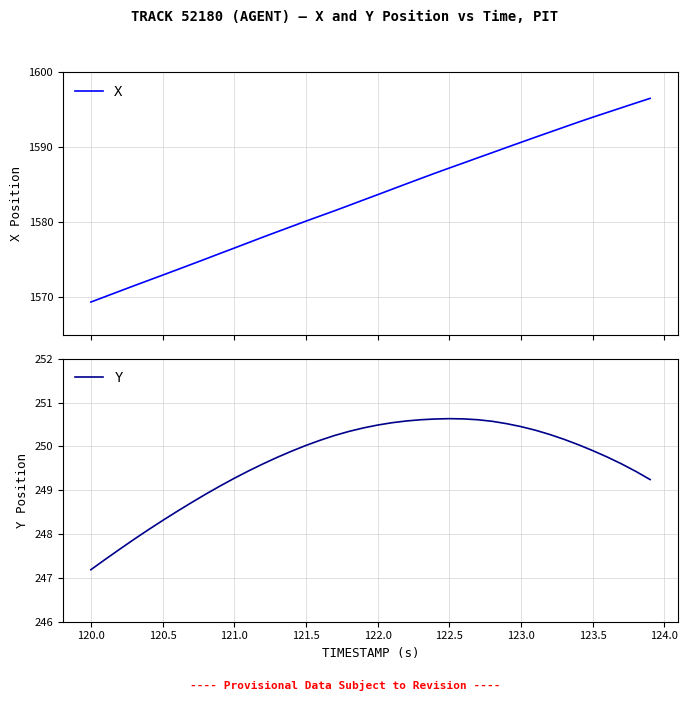

The Y series shows 248.3 at 120.5. True or false?

True